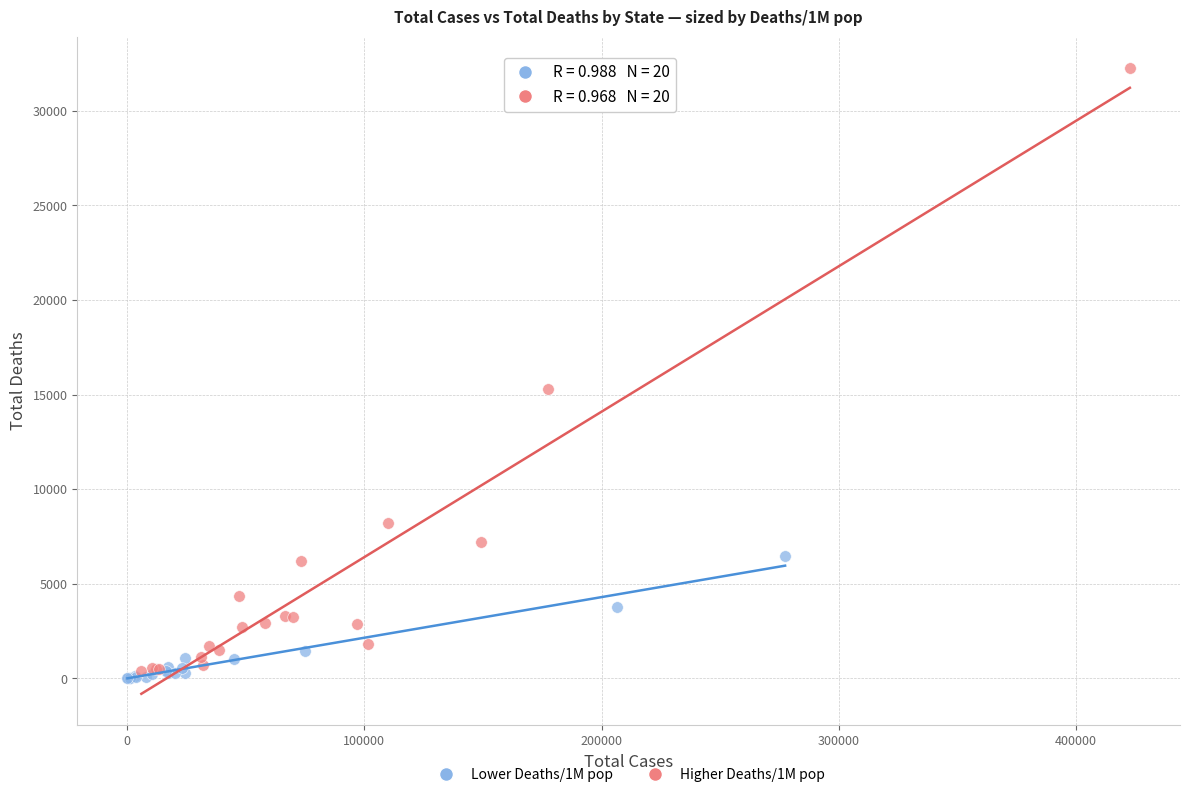

Which series contains the lowest Y value?

Lower Deaths/1M pop